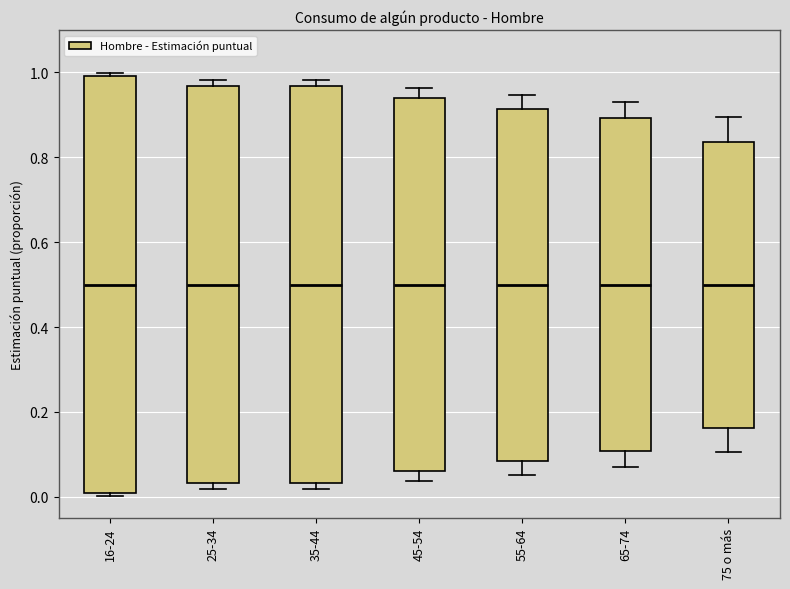

Which box is the tallest, from its lower edge to its upper edge?

16-24